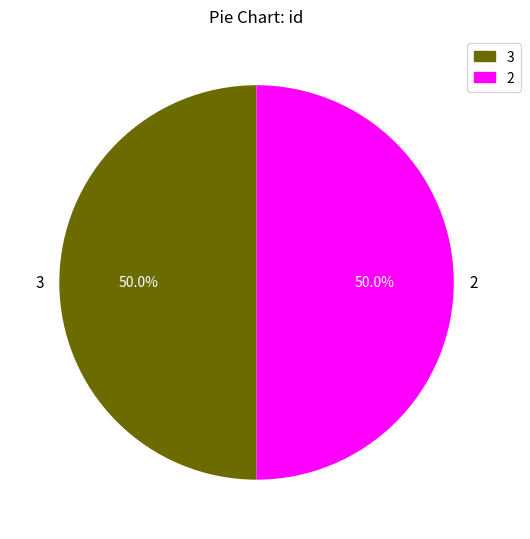

What percentage is the 3 slice, to the nearest percent?

50%